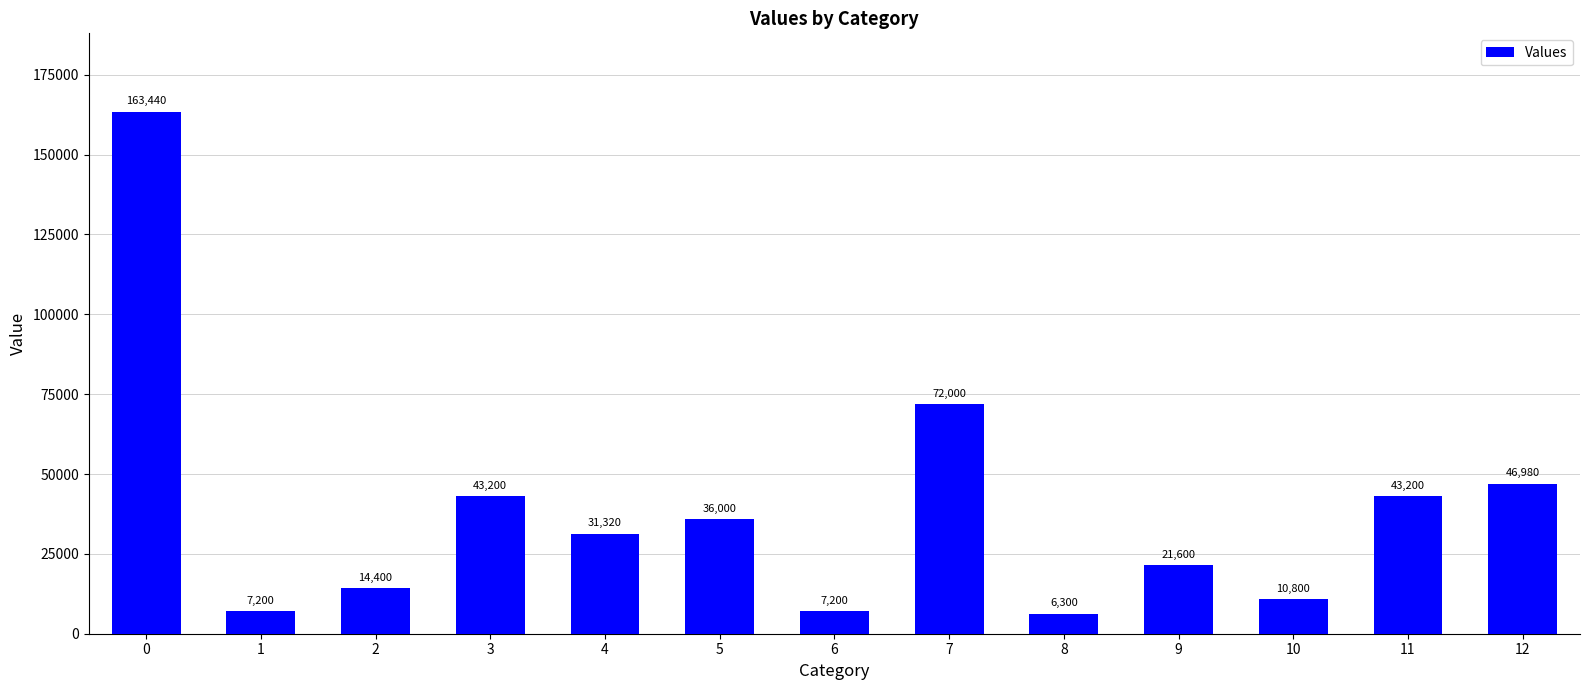

What is the value of the 5th bar from the left?

31320